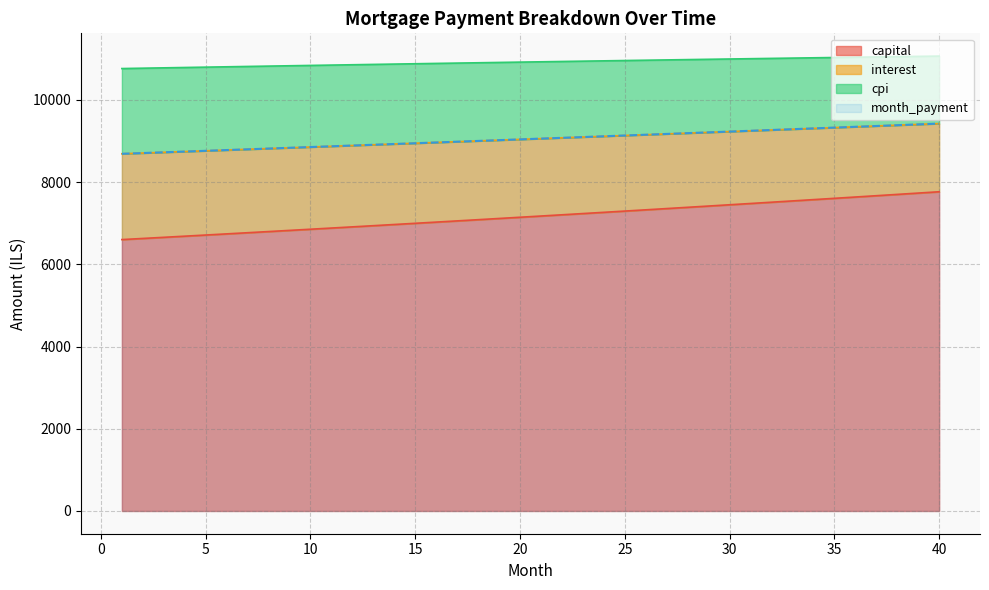

At which label is interest closest to 9058?

21